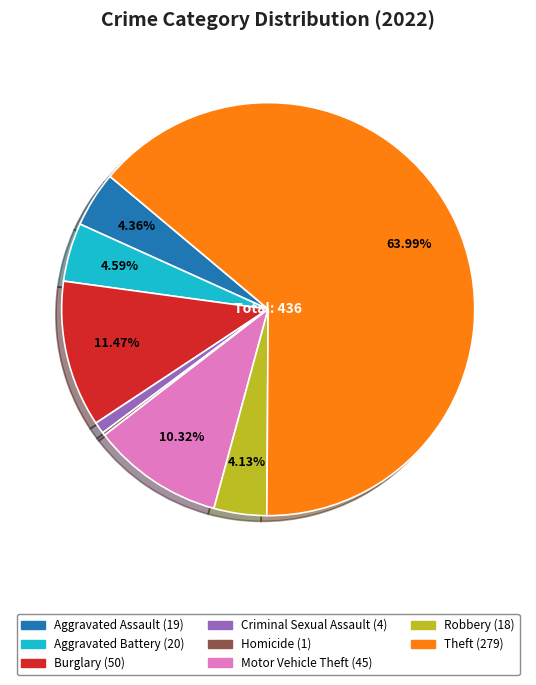

Does any single category account for the majority?

Yes